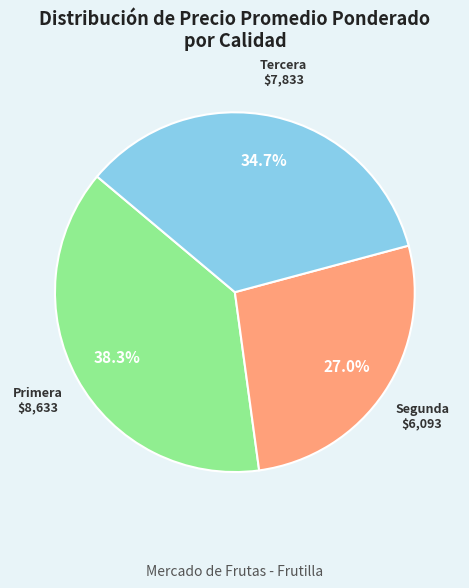

Which category has the smallest portion of the pie?

Segunda